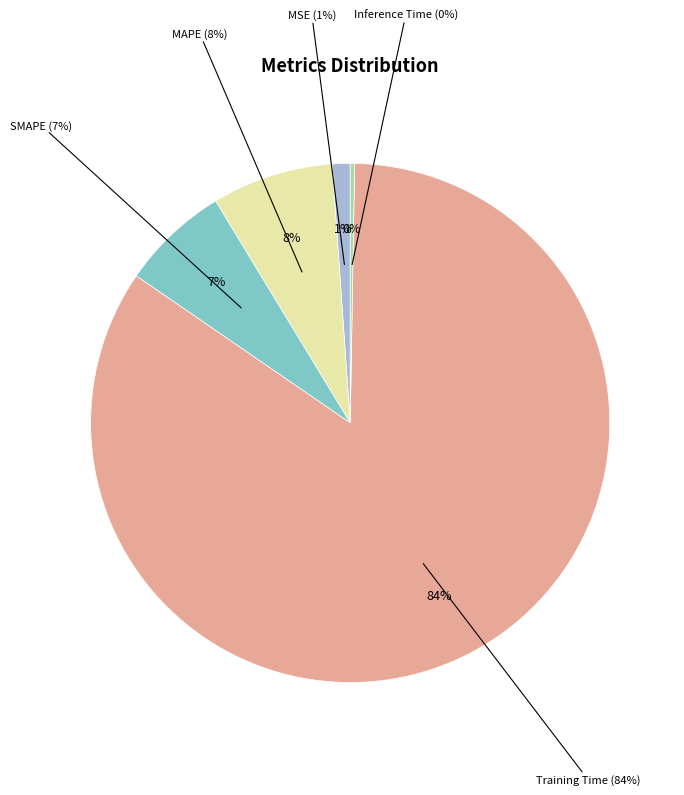

How many segments does this pie chart have?

5